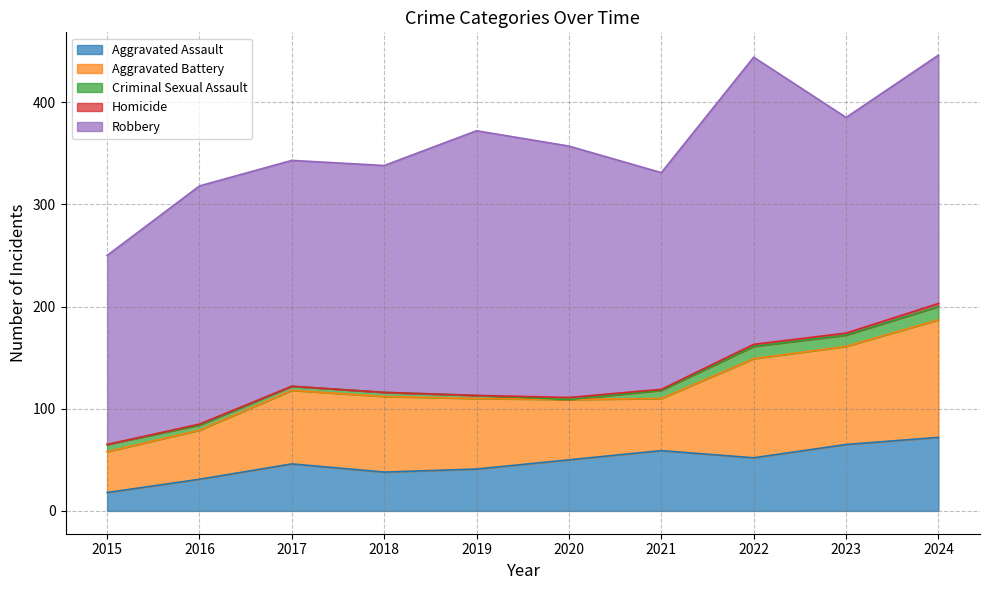

The value of Criminal Sexual Assault at 2016 is 5. True or false?

True